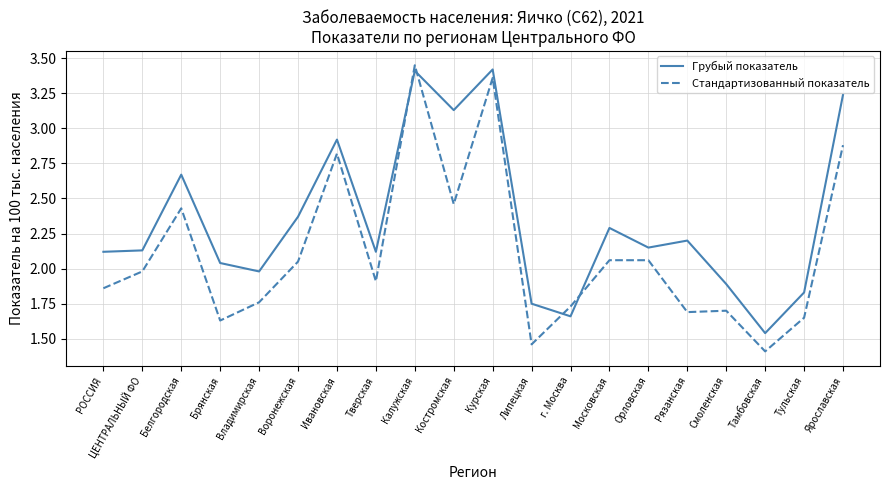

True or false: Стандартизованный показатель has a value of 0.8 at Тамбовская.

False